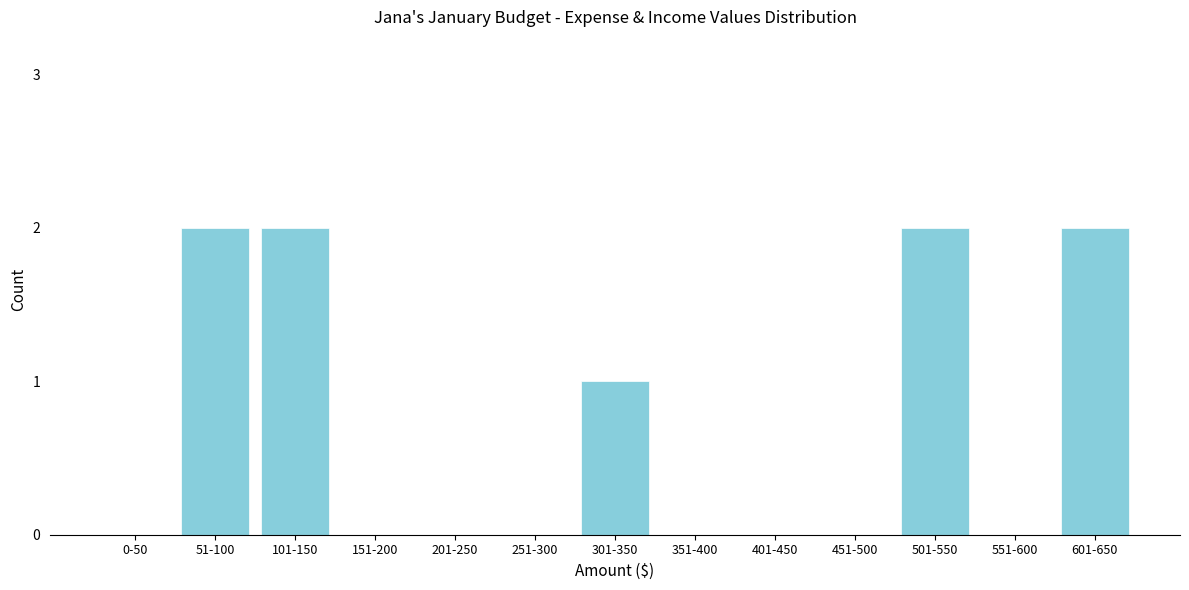

Reading right to left, transcribe all the data shown in this chart.

601-650=2	551-600=0	501-550=2	451-500=0	401-450=0	351-400=0	301-350=1	251-300=0	201-250=0	151-200=0	101-150=2	51-100=2	0-50=0